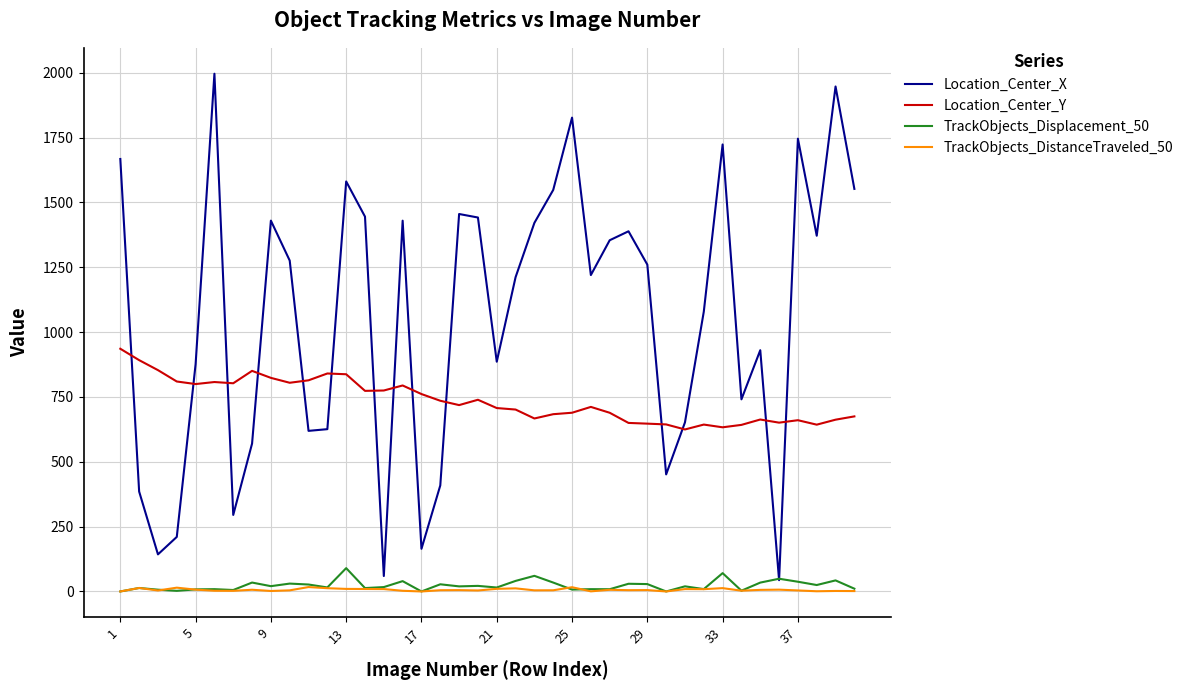

How many times do Location_Center_Y and Location_Center_X cross each other?

14